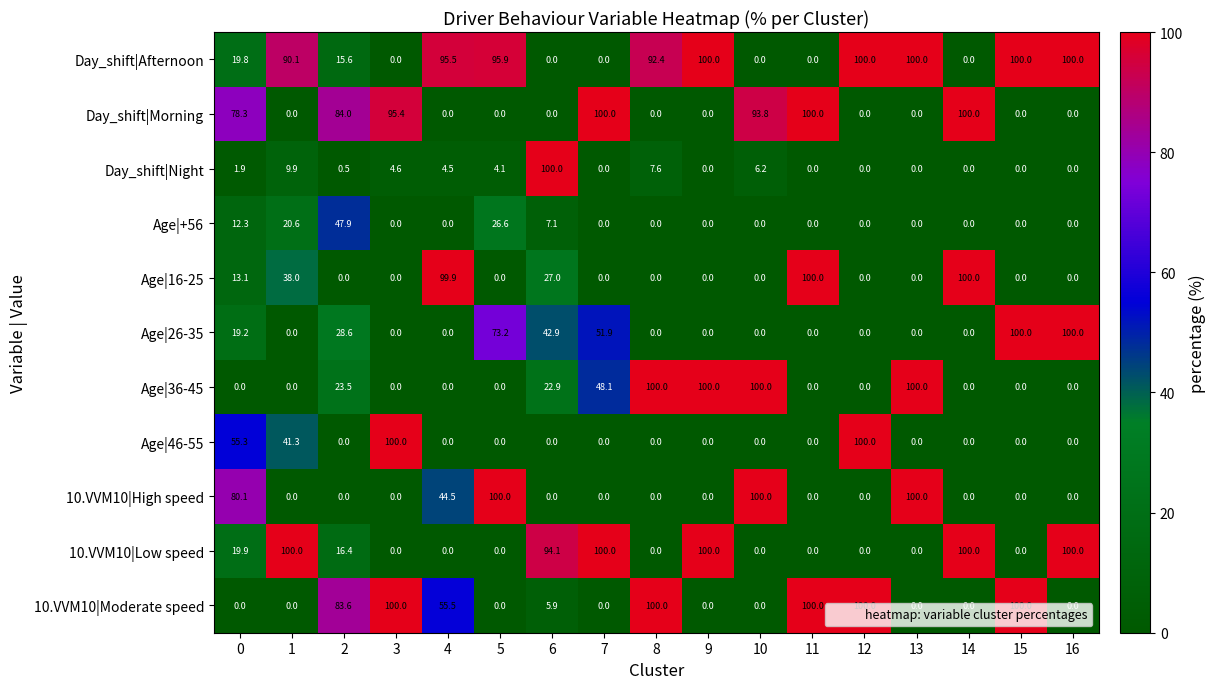

What is the sum of all Day_shift|Night values?

139.3